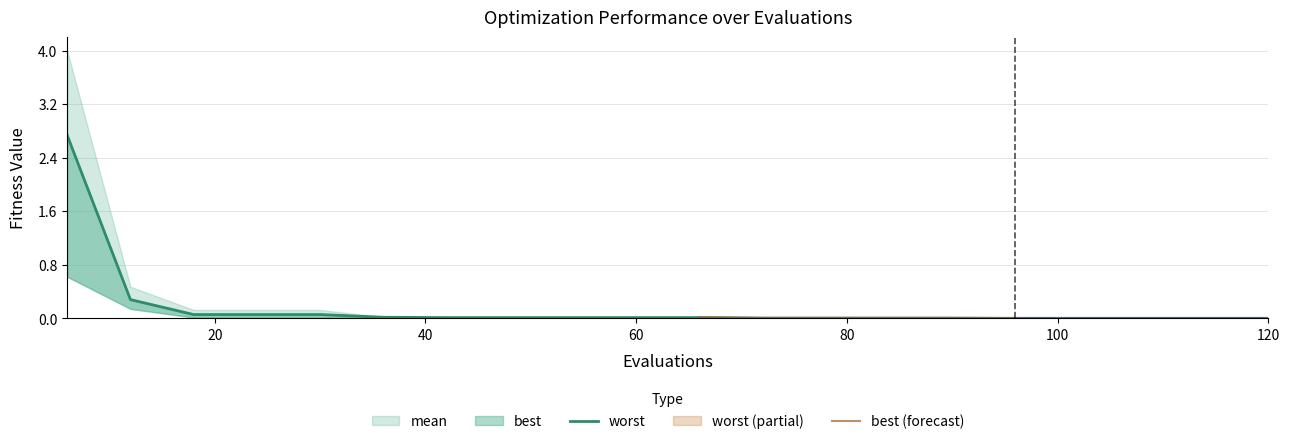

The chart shows a value of 0.0 at 17. True or false?

False